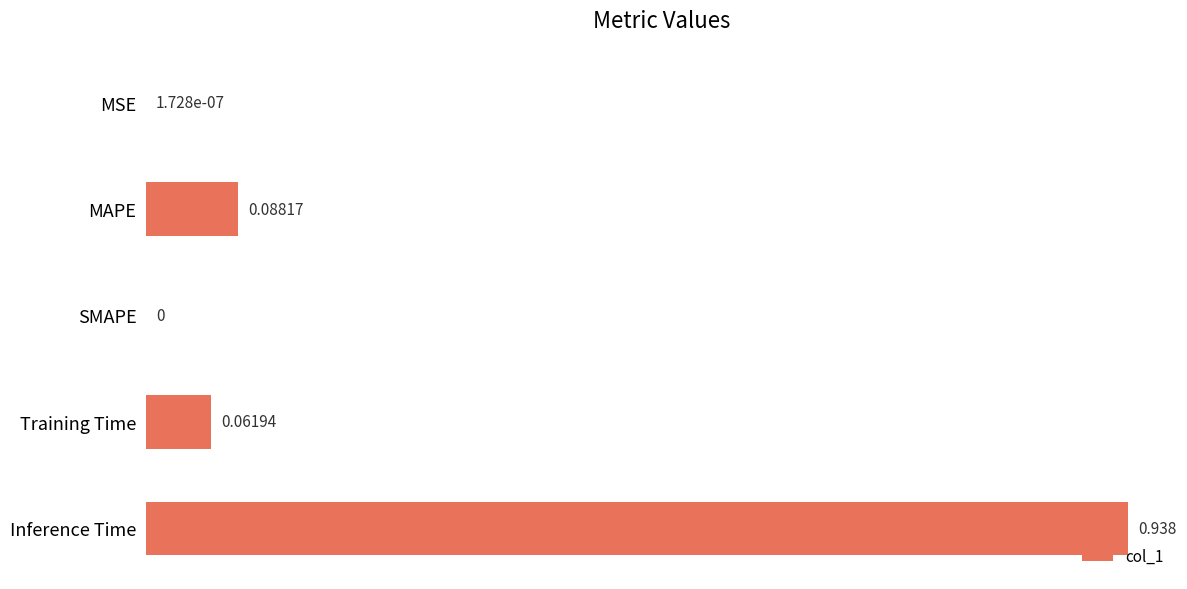

How many distinct data groups are displayed?

1